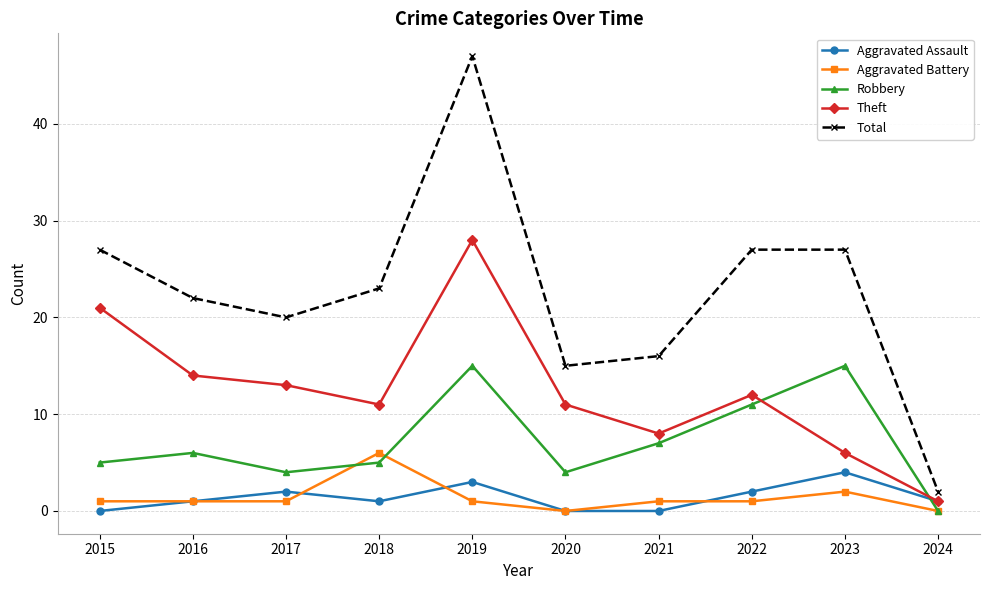

How many data points does each series have?

10